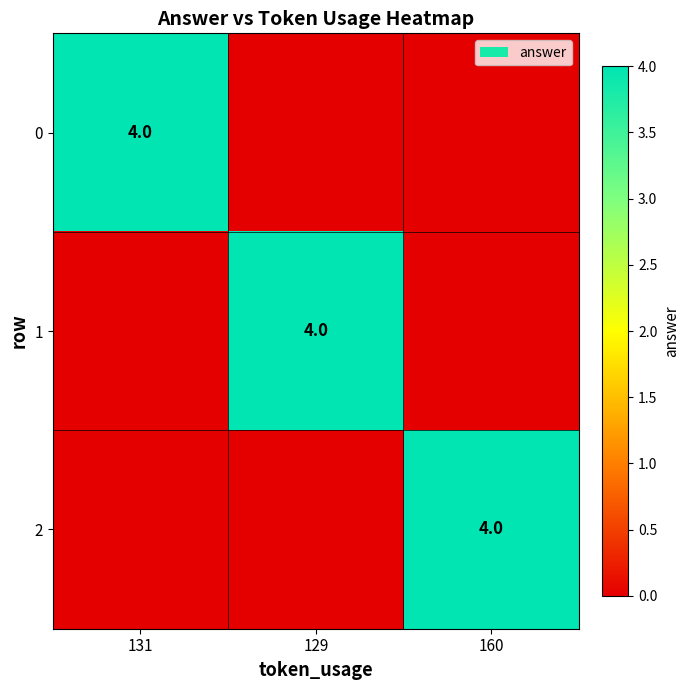

Where is 1 nearest to the value 2?

131